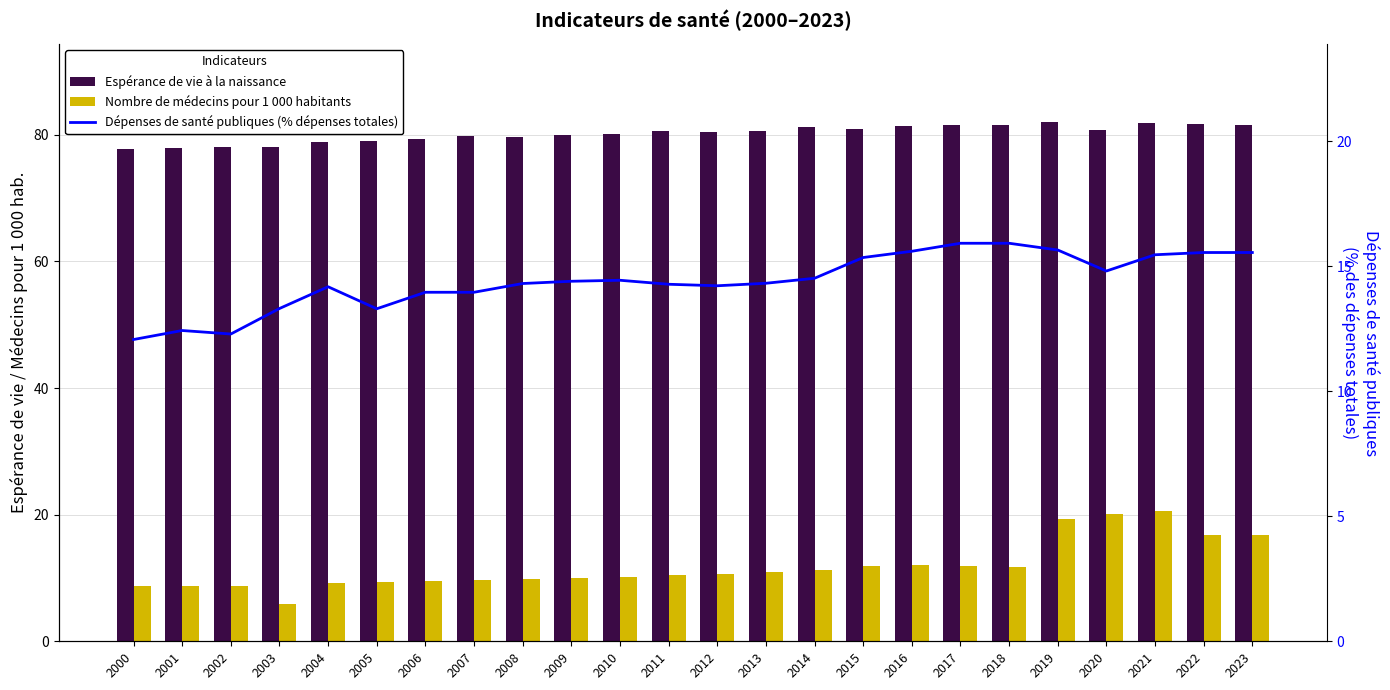

At which category is the sum across all series the highest?

2021